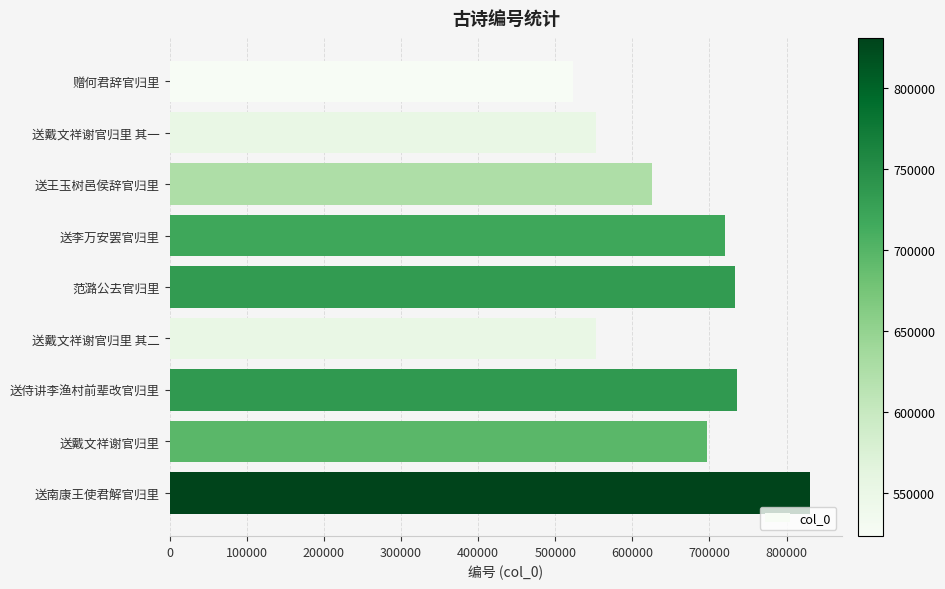

What is the difference between the values at 送王玉树邑侯辞官归里 and 送南康王使君解官归里?

204839